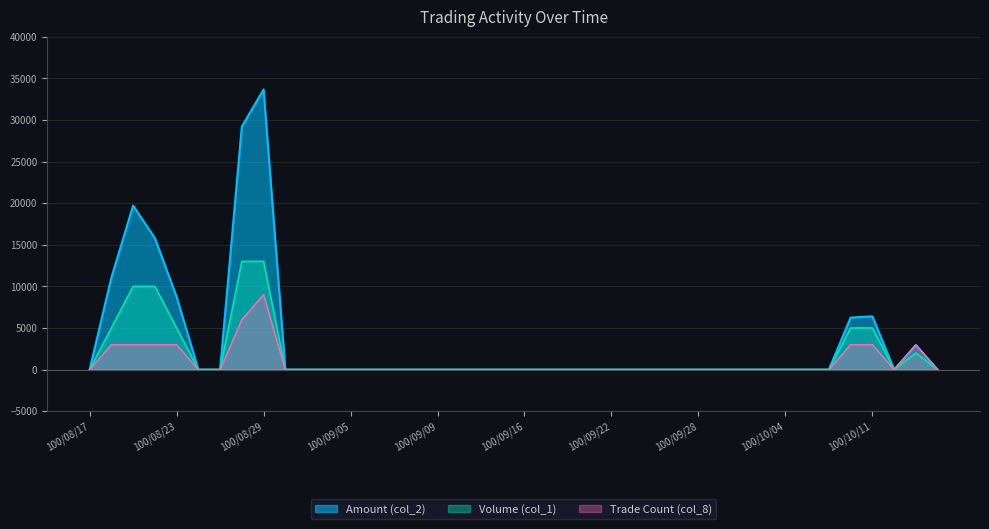

Is it true that Volume (col_1) equals 17661 at 100/08/26?

False